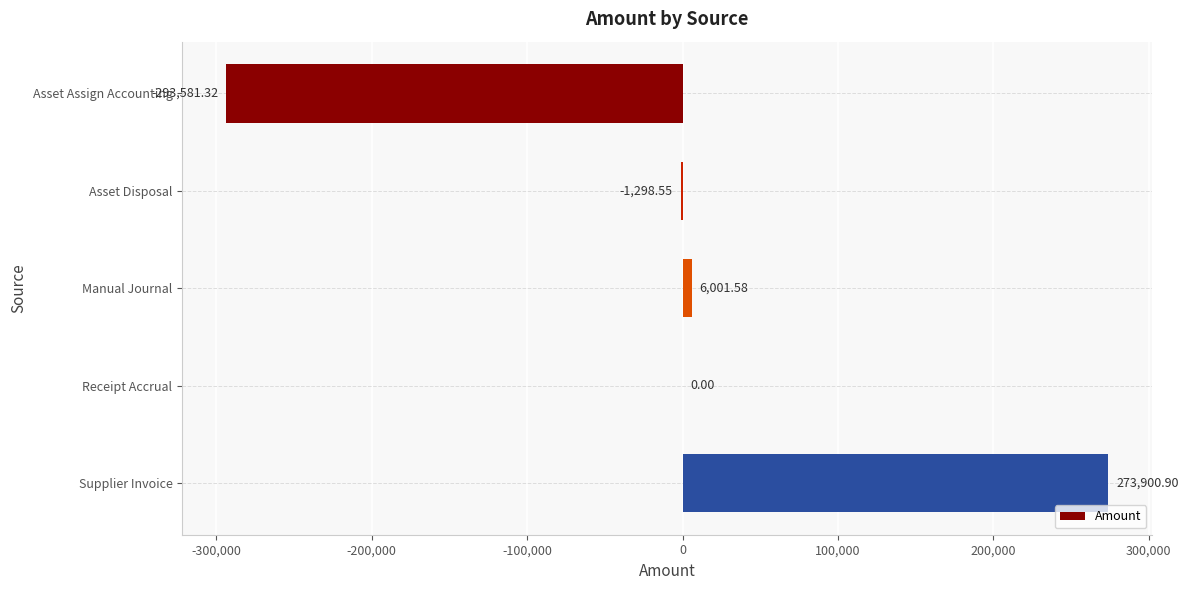

At which category does the chart reach its peak across all series?

Supplier Invoice